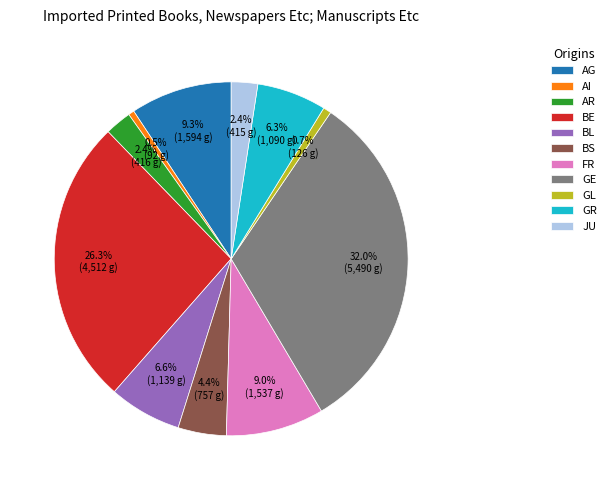

Which slice is the largest?

GE